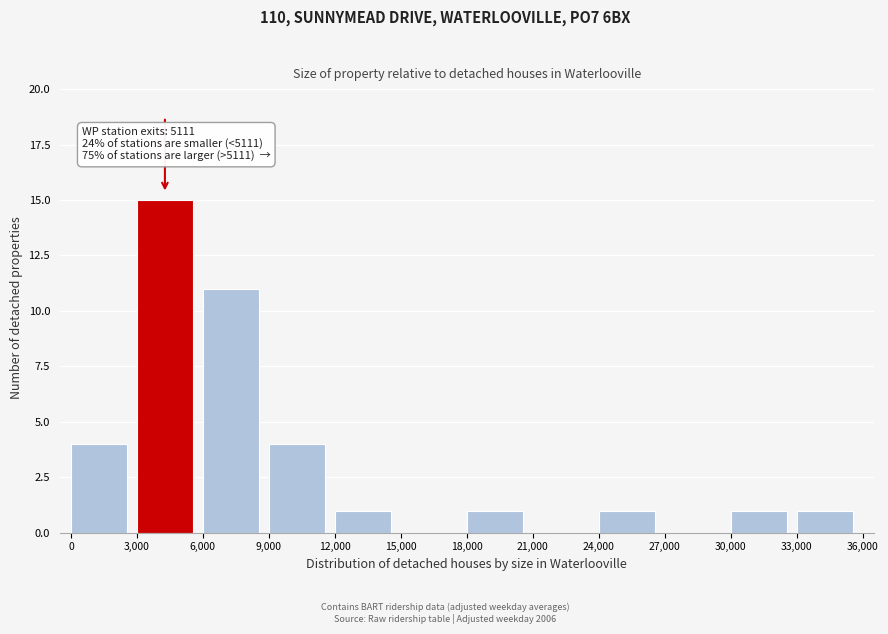

Which range on the x-axis has the tallest bar?

3,000 to 6,000